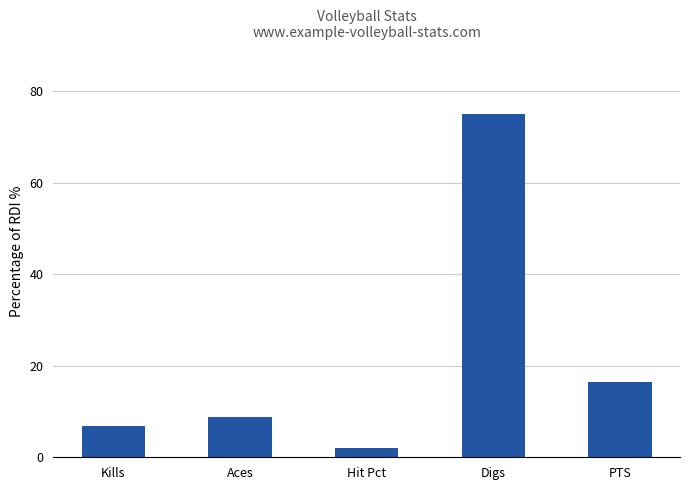

List the labels in order of value, smallest first.

Hit Pct, Kills, Aces, PTS, Digs